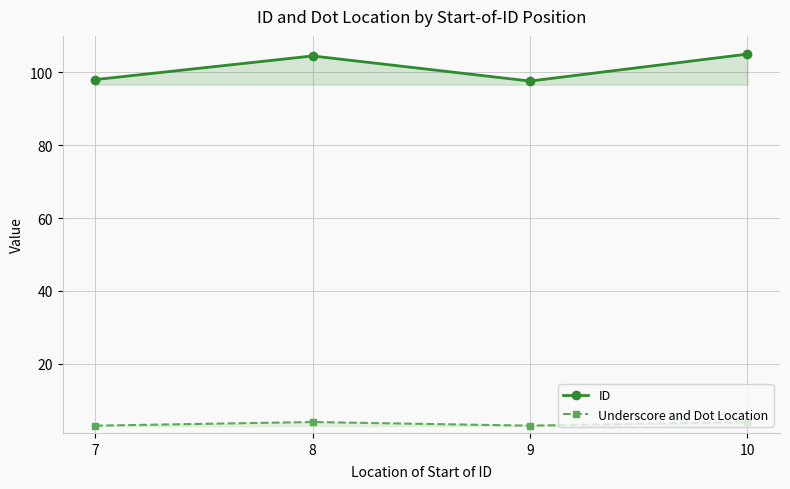

What is the approximate value of Underscore and Dot Location at 9?

3.0